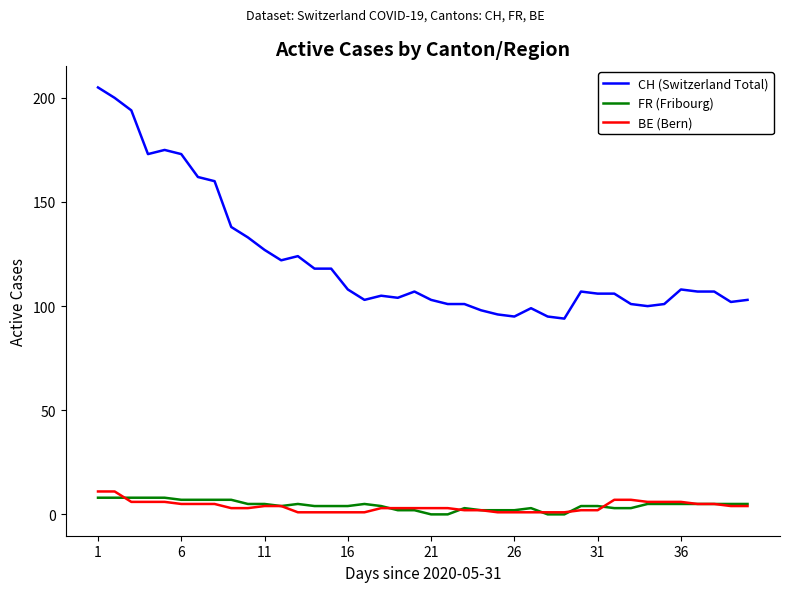

How many categories are shown in the chart?

40